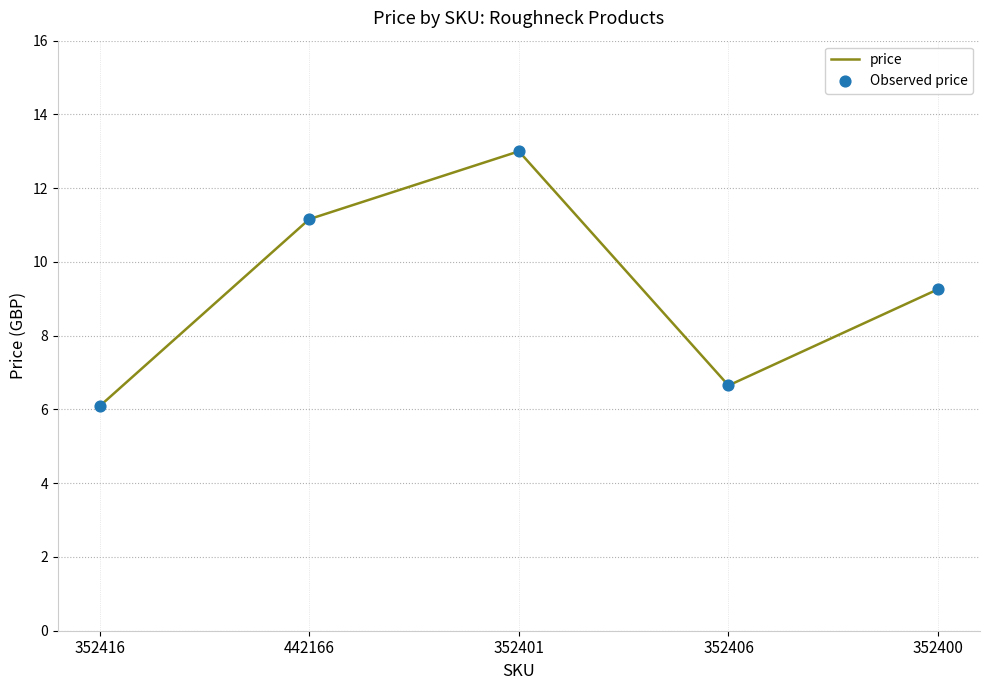

Approximately how many times larger is the value at 442166 compared to 352401?

0.9